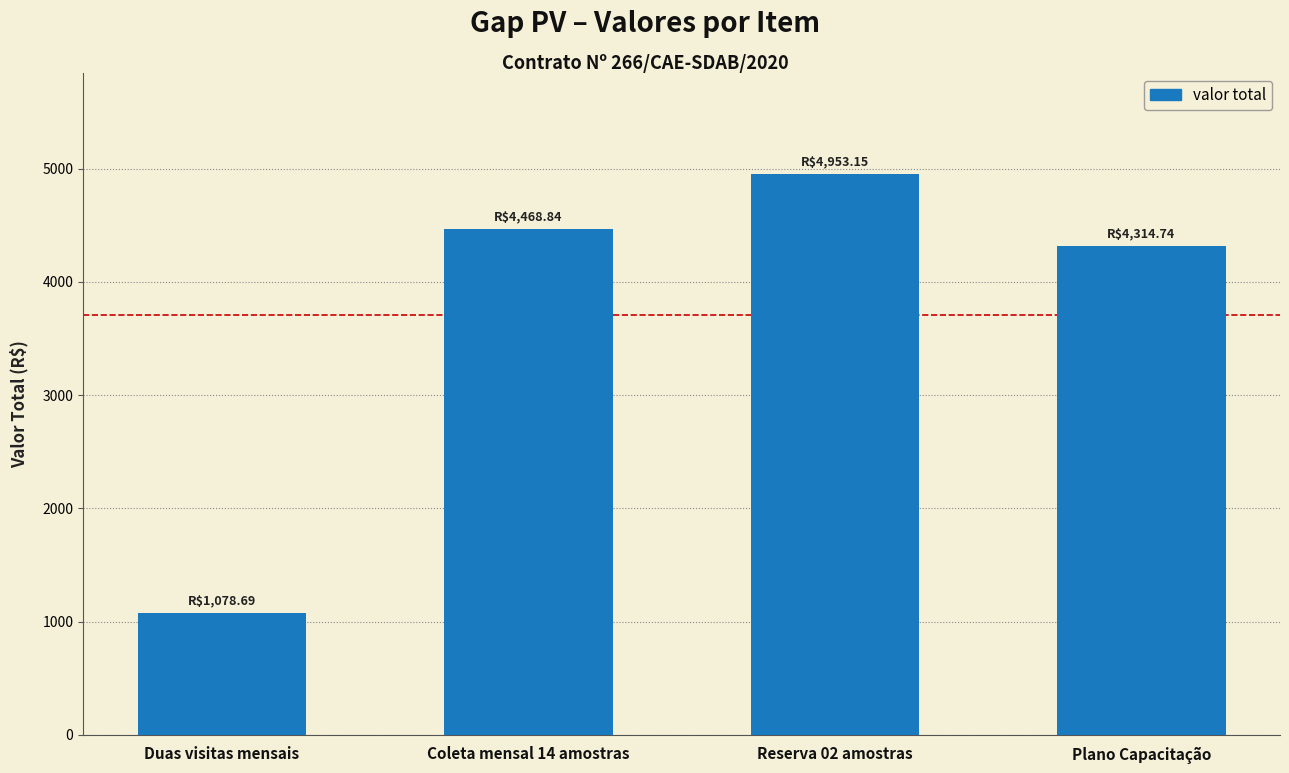

Rank the categories by value from highest to lowest.

Reserva 02 amostras, Coleta mensal 14 amostras, Plano Capacitação, Duas visitas mensais